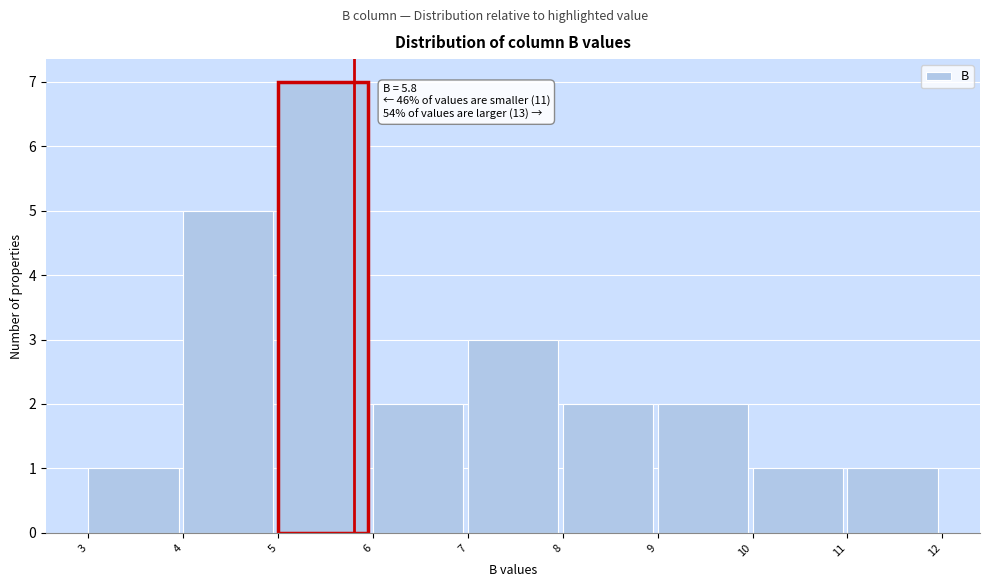

Which range on the x-axis has the tallest bar?

5 to 6